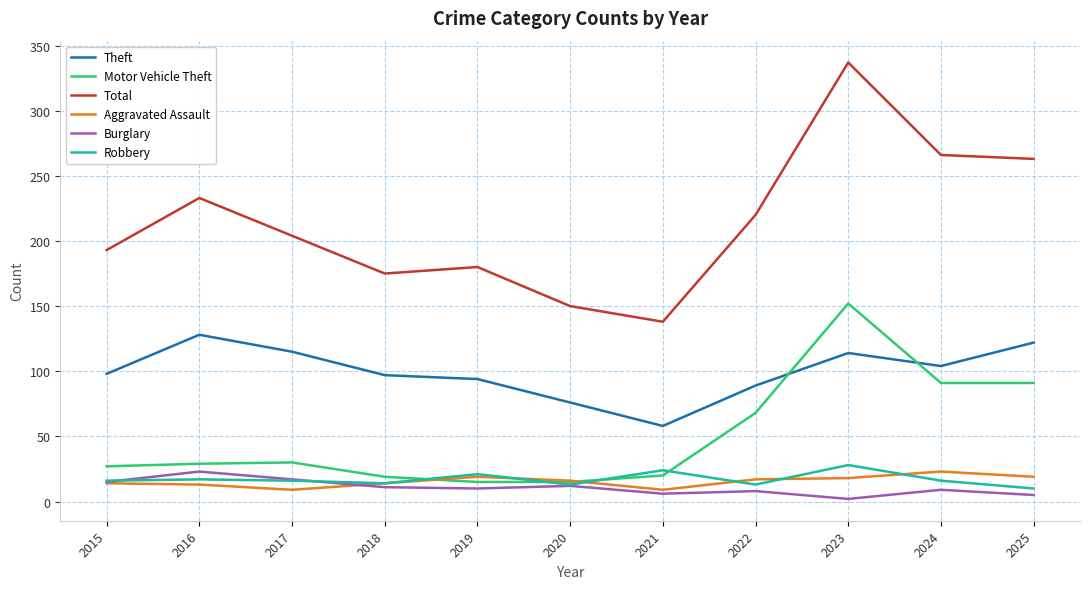

What is the spread (max minus min) of values at 2020?

138